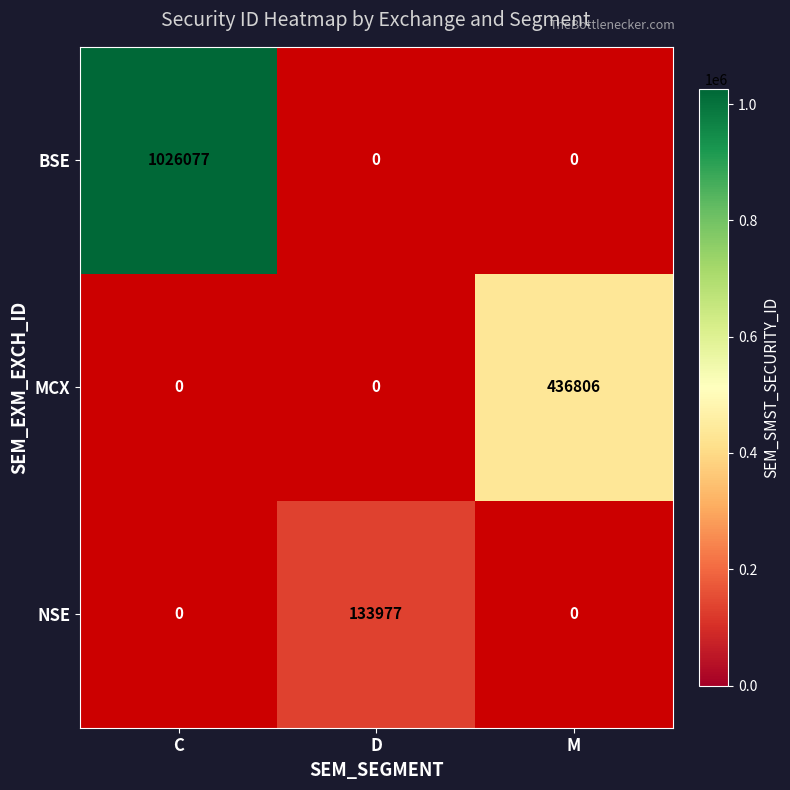

The NSE series shows 133977 at D. True or false?

True